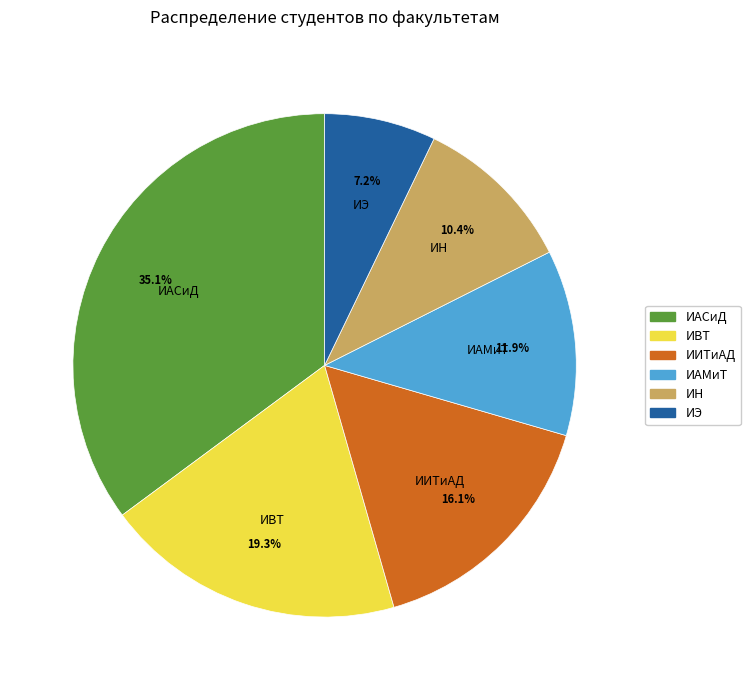

True or false: ИАМиТ accounts for 4% of the total.

False